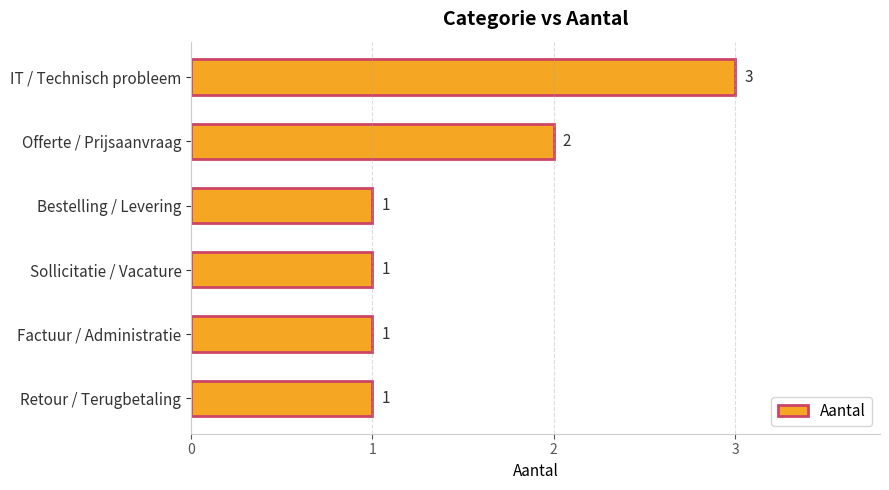

What is the average value?

2